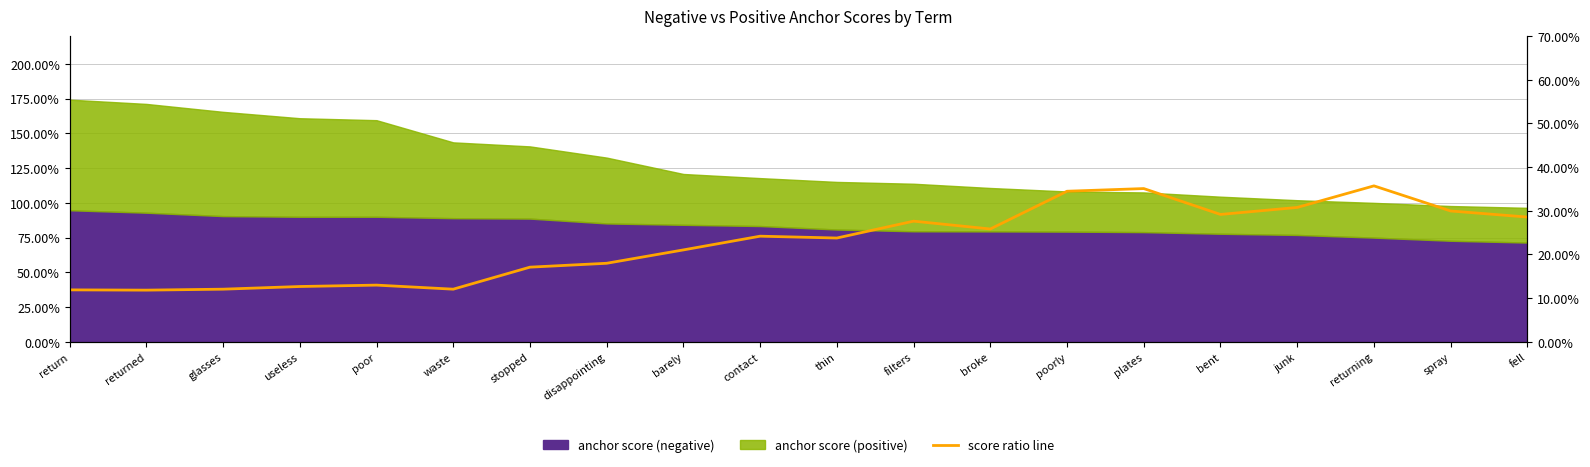

Where is the first local minimum?

returned